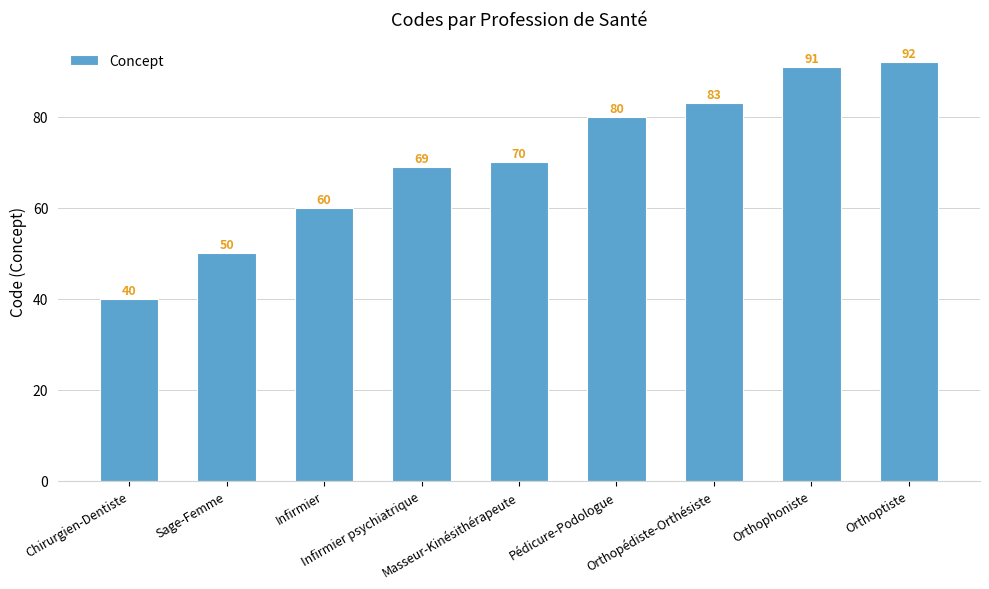

How many bars are there in total?

9